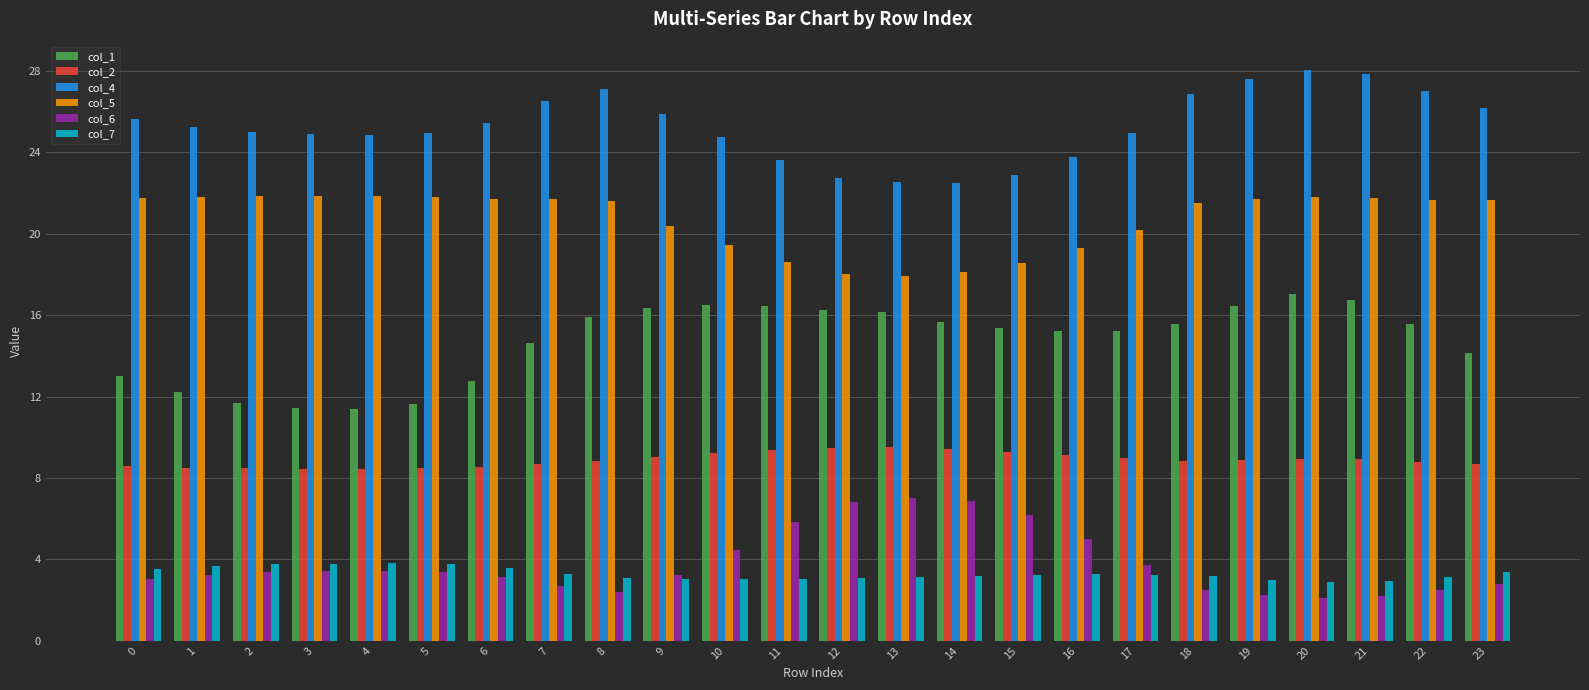

What is the maximum value shown in the chart?

28.0